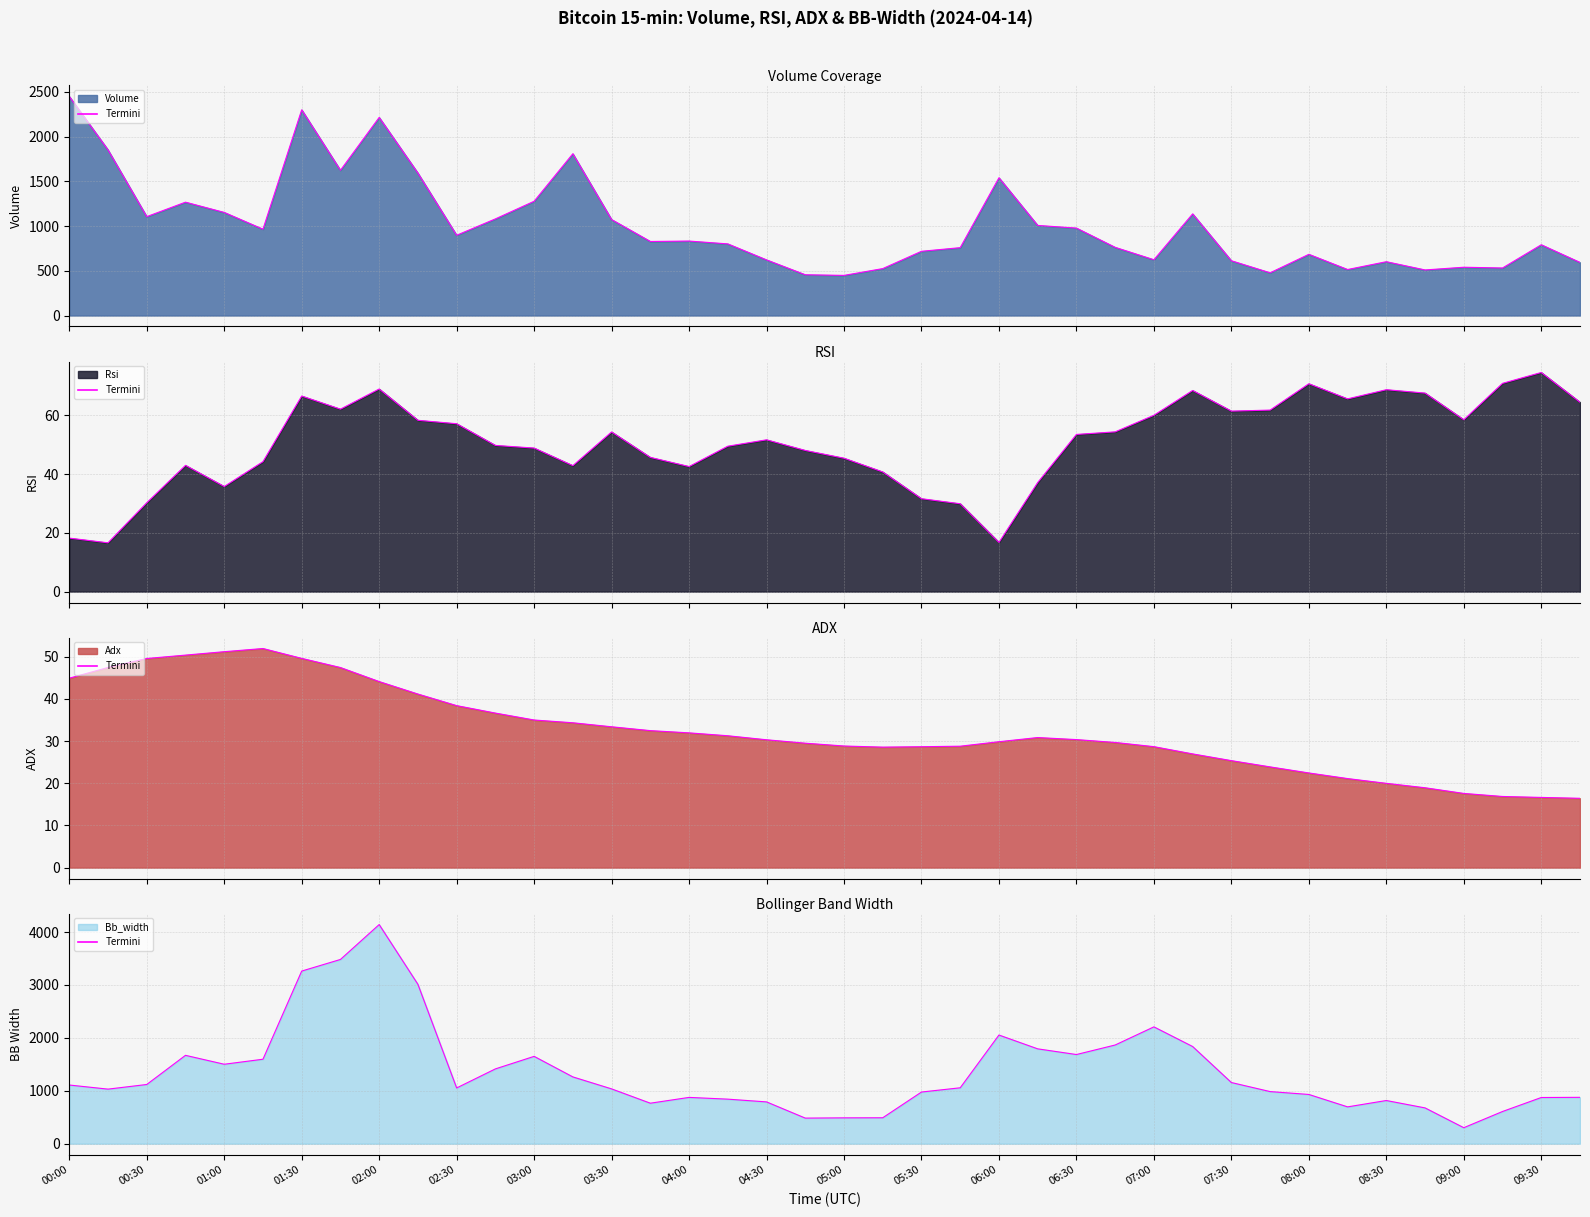

What is the greatest value displayed?

4142.2